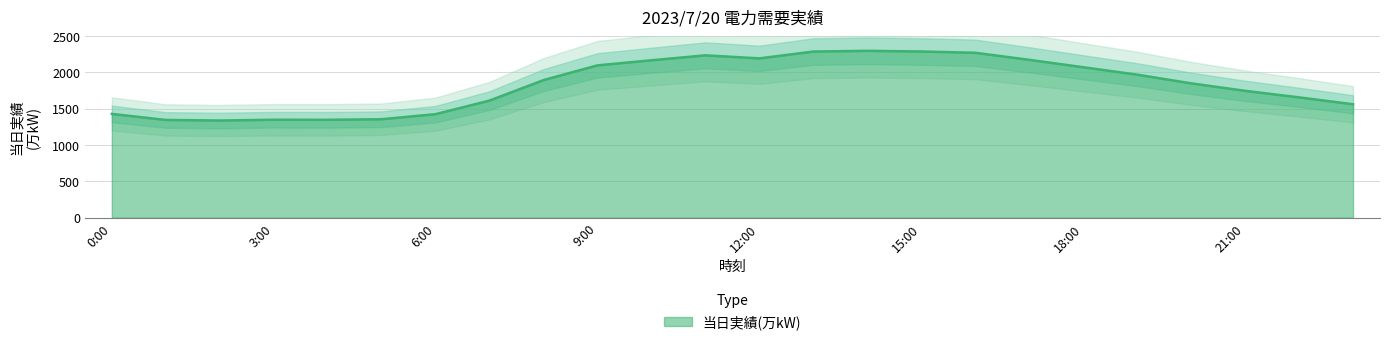

True or false: the data shows 3277 at 8:00.

False